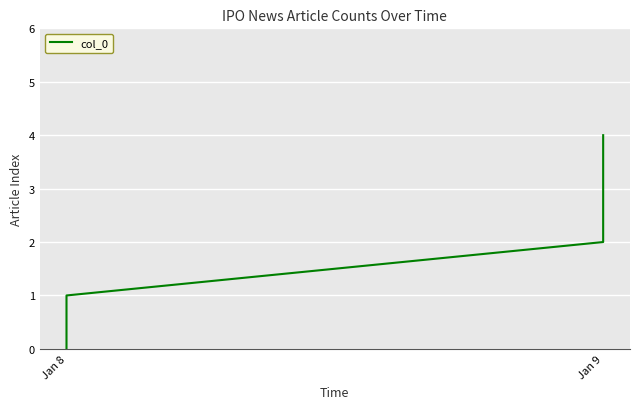

What is the approximate value at Jan 9?

3